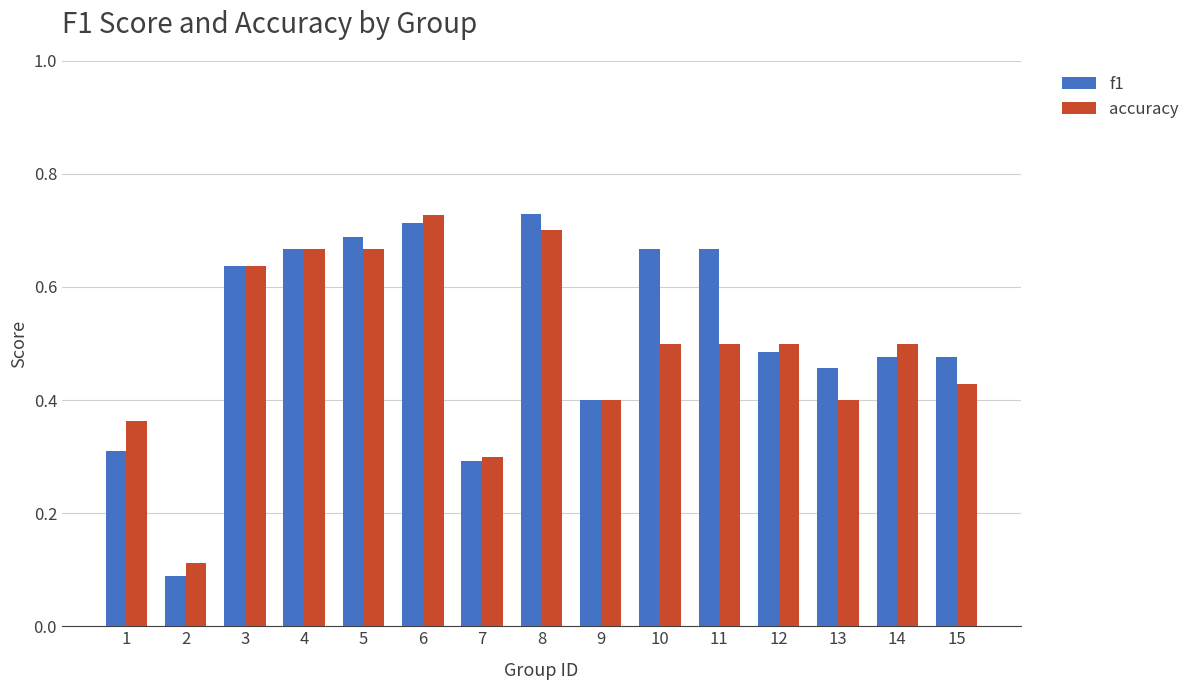

Does the chart contain stacked bars?

No